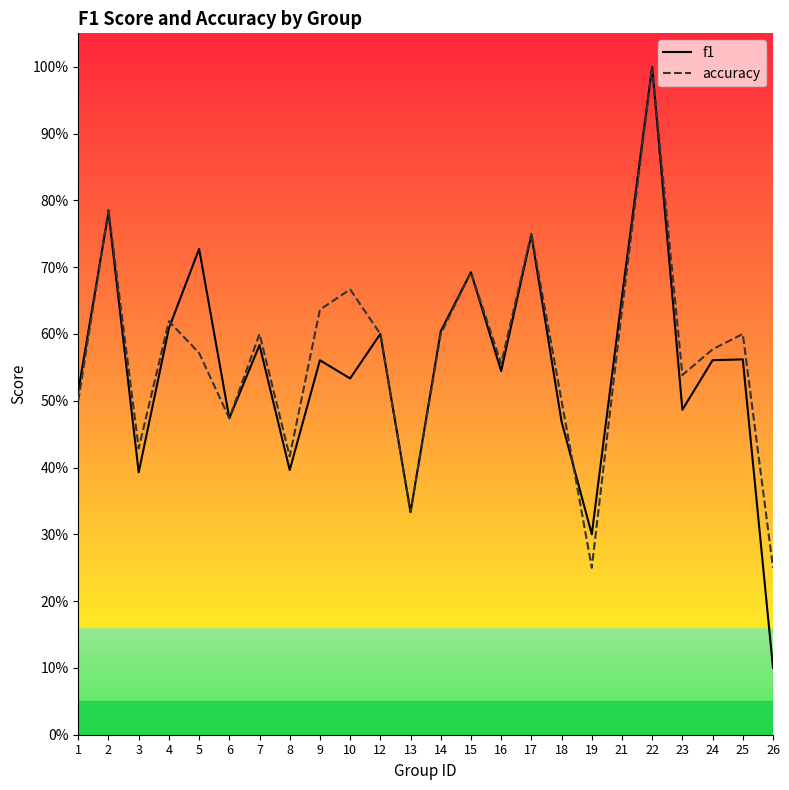

Is it true that accuracy equals 0.6 at 7?

True